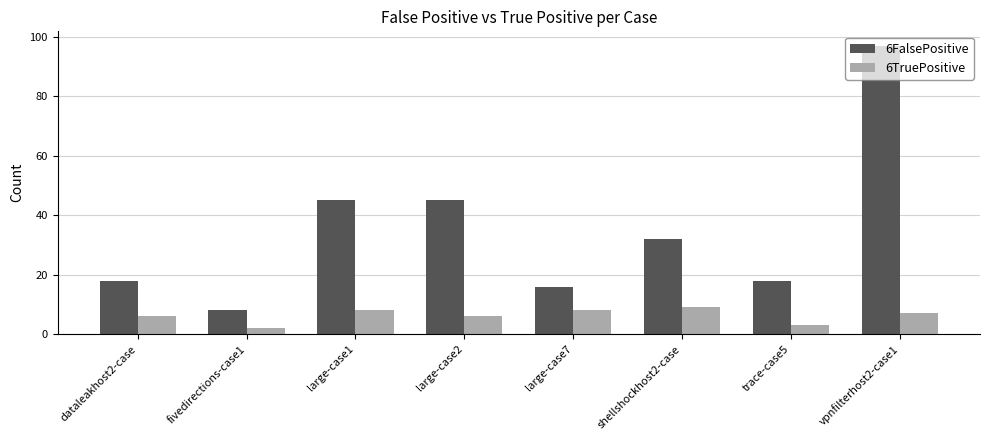

What is the sum of the 6FalsePositive values at large-case2 and fivedirections-case1?

53